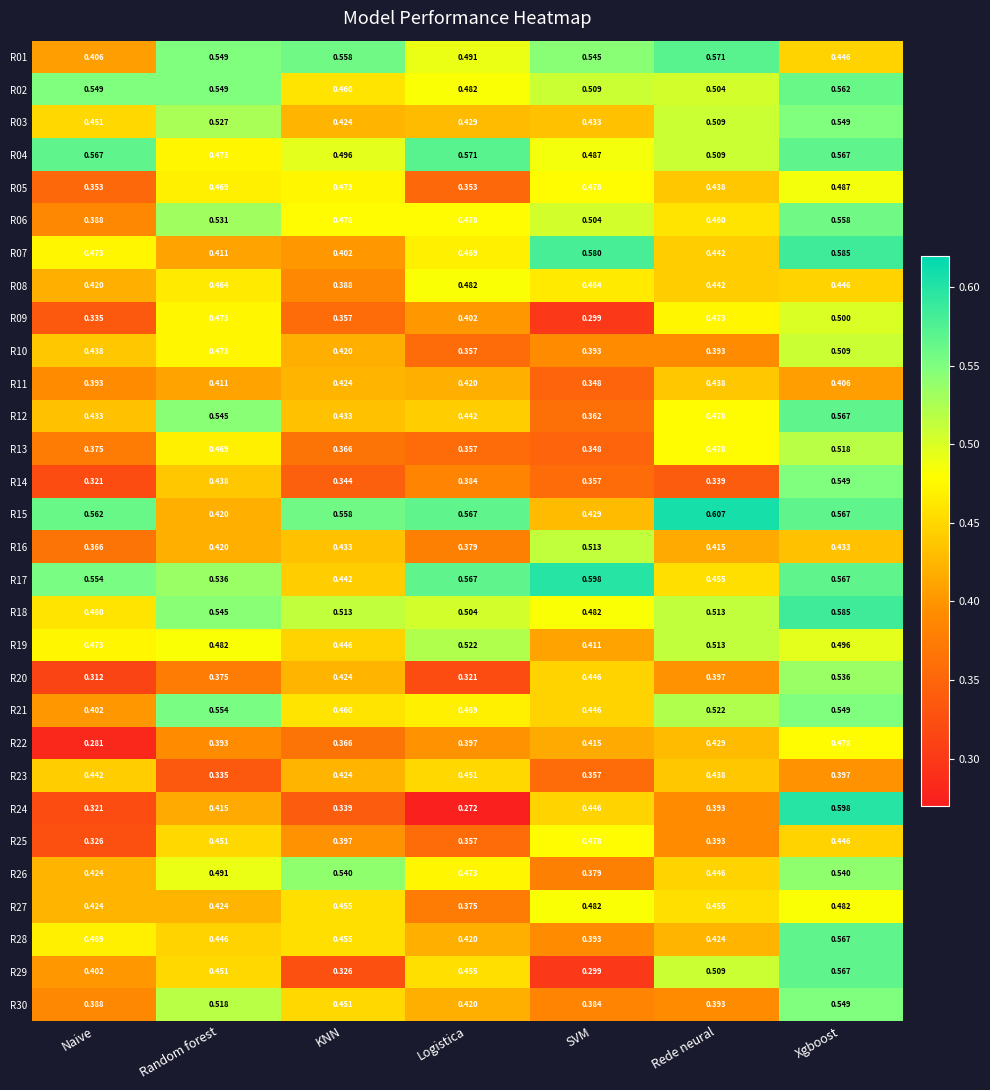

At which category does the chart reach its minimum across all series?

Logistica